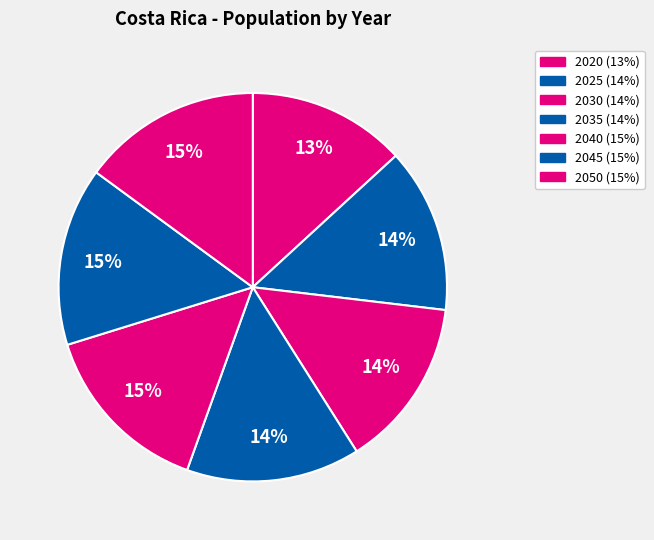

How many segments does this pie chart have?

7